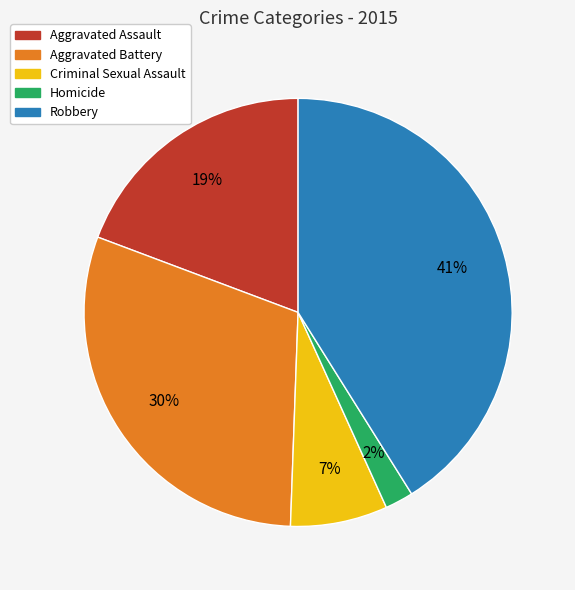

Which has a higher value, Aggravated Assault or Criminal Sexual Assault?

Aggravated Assault